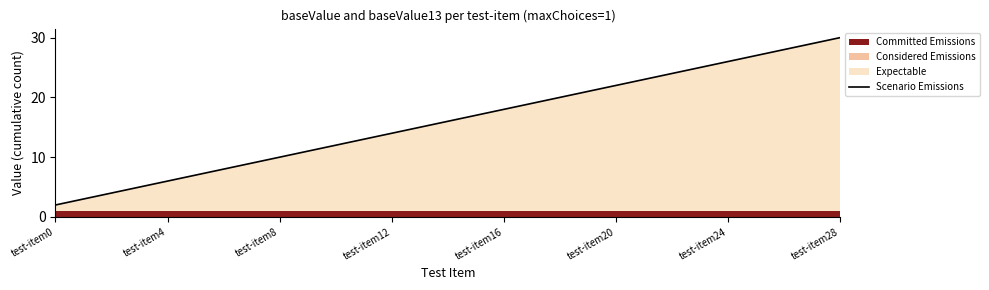

Which category has the highest value in the Scenario Emissions series?

test-item28